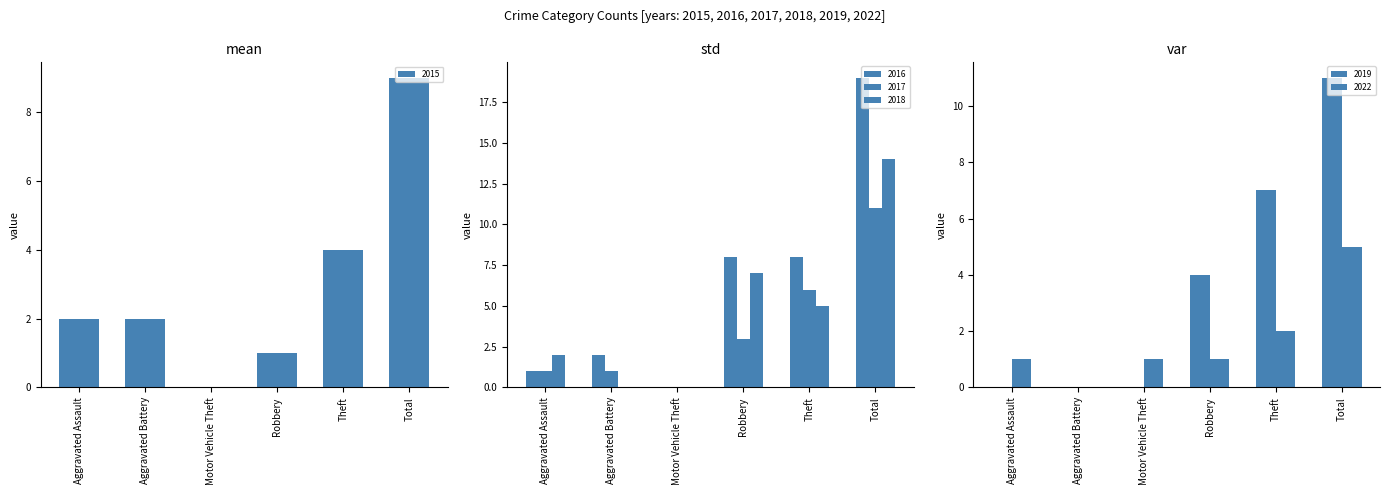

What is the sum of the 2015 values at Robbery and Motor Vehicle Theft?

1